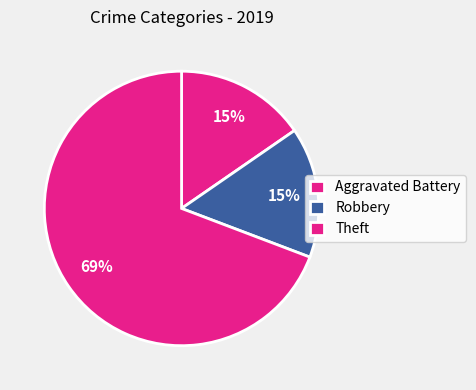

The Robbery slice represents 22% of the pie. True or false?

False